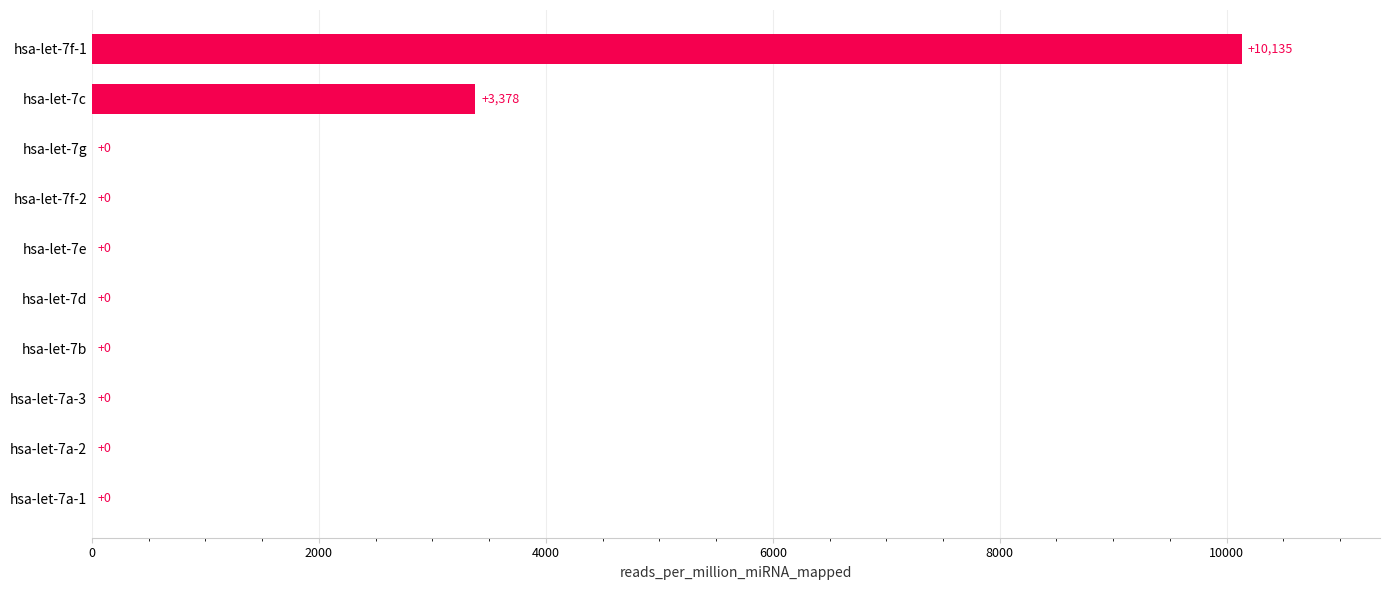

What is the maximum value shown in the chart?

10135.1